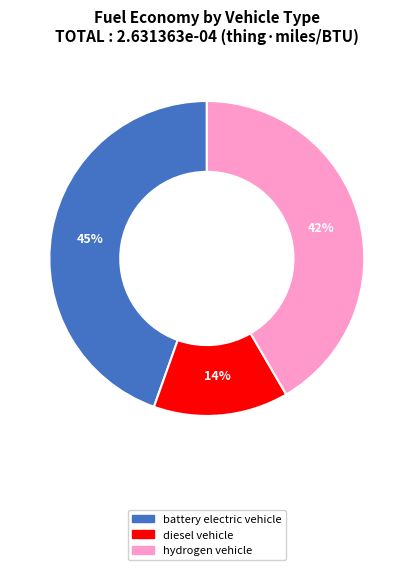

Is there any slice that represents more than half of the pie?

No